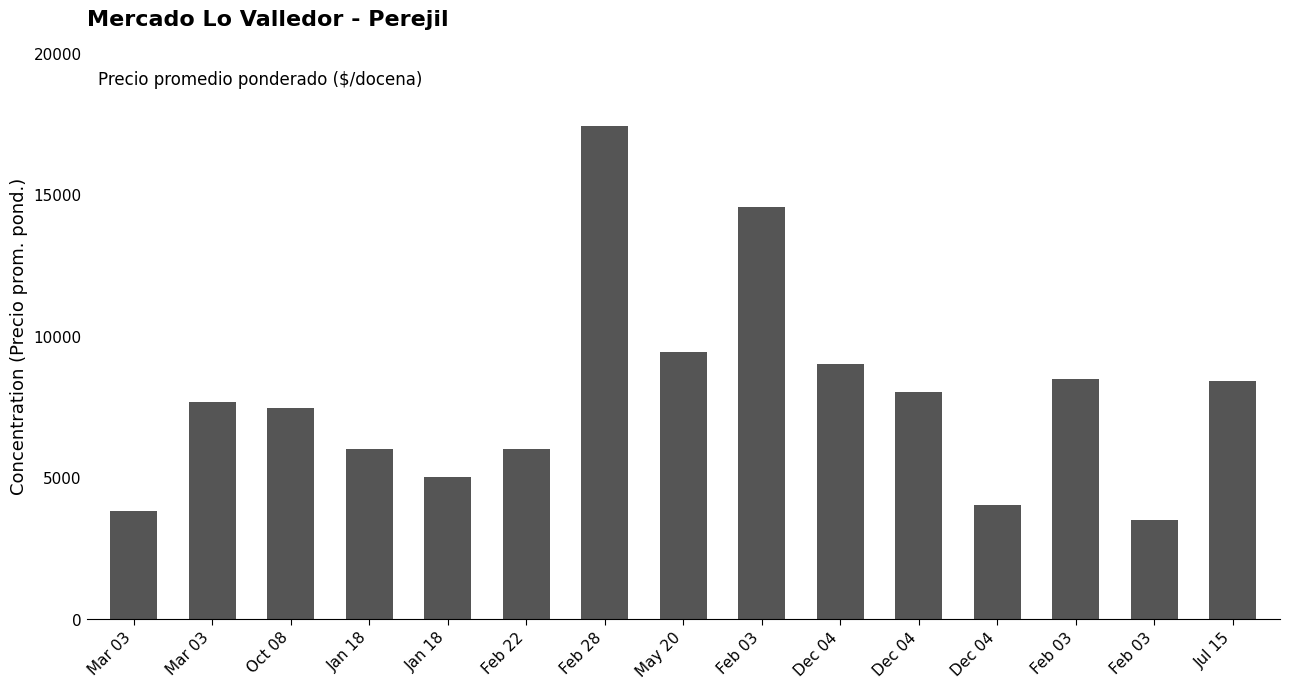

What is the label of the 2nd bar from the left?

Mar 03